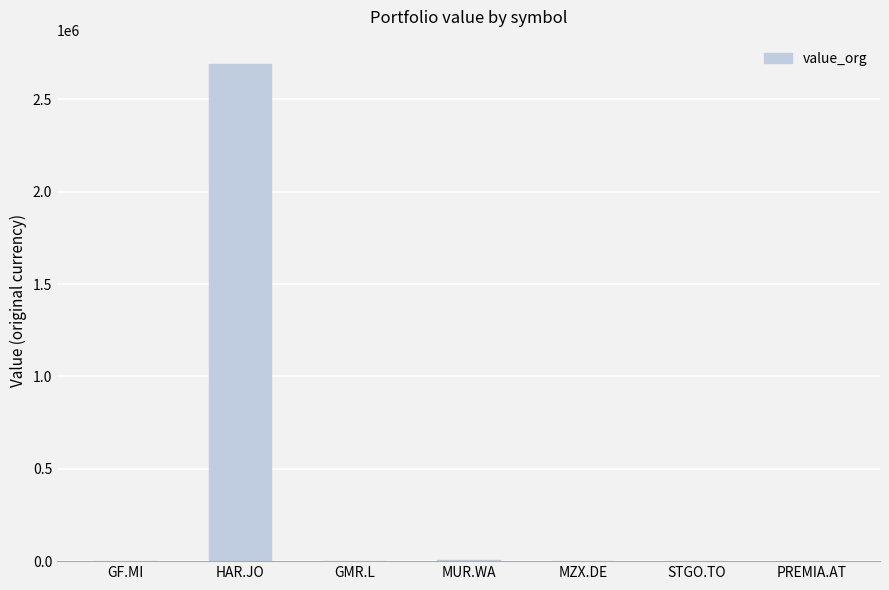

What is the ratio of the value at HAR.JO to the value at MUR.WA?

412.3